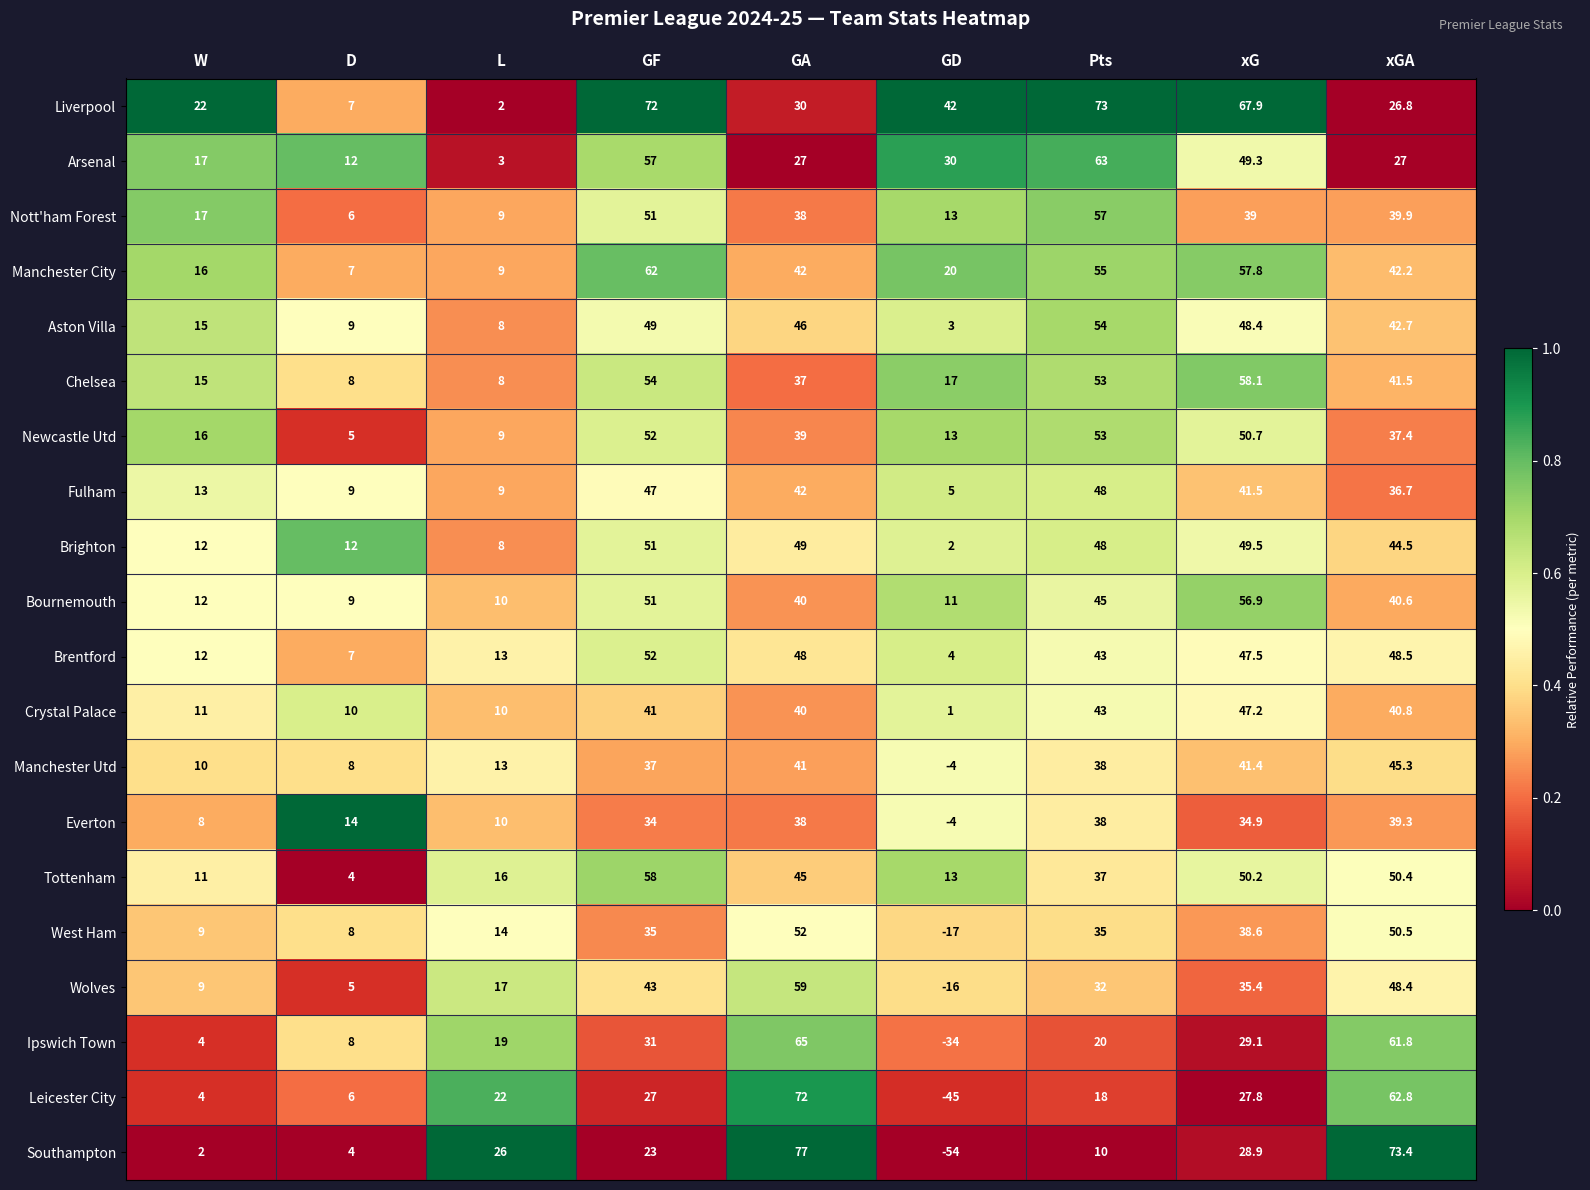

The value of Nott'ham Forest at xGA is 39.9. True or false?

True